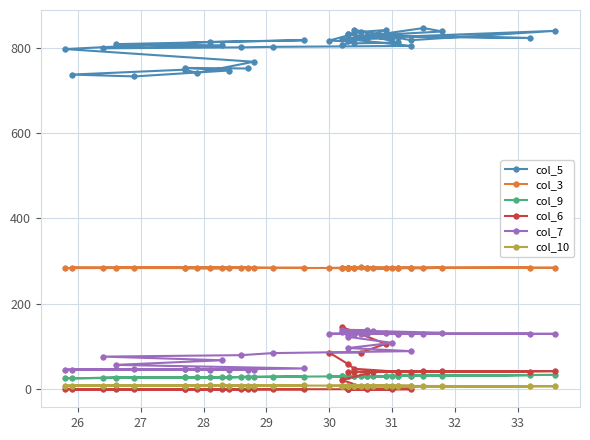

Rank the series by their maximum value, from lowest to highest.

col_10, col_9, col_7, col_6, col_3, col_5